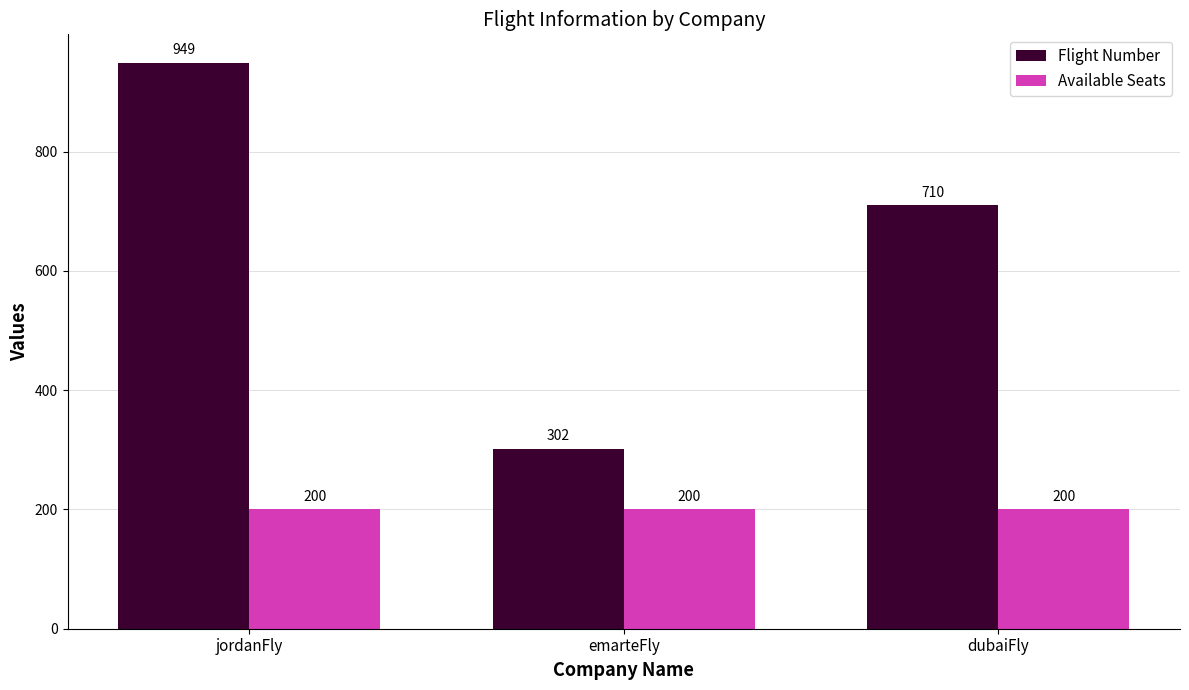

What is the lowest value of the Available Seats series?

200